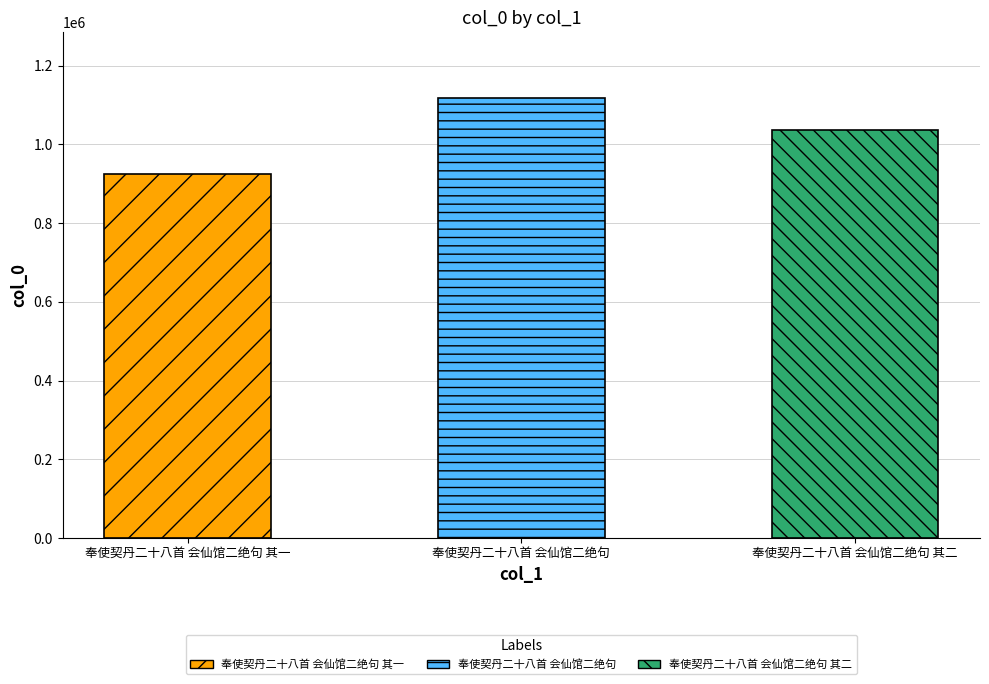

At which category does the chart reach its minimum across all series?

奉使契丹二十八首 会仙馆二绝句 其一